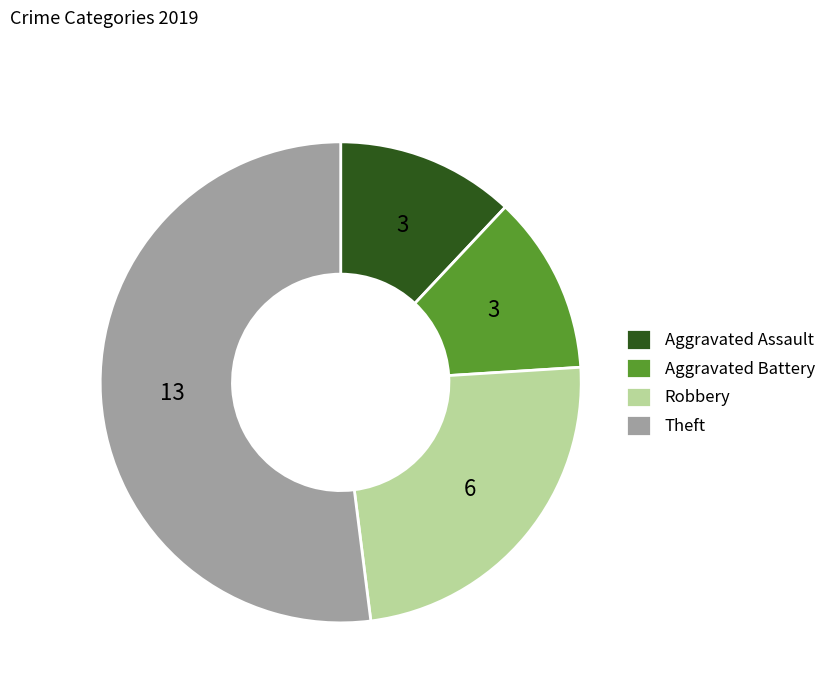

Which slice is the largest?

Theft